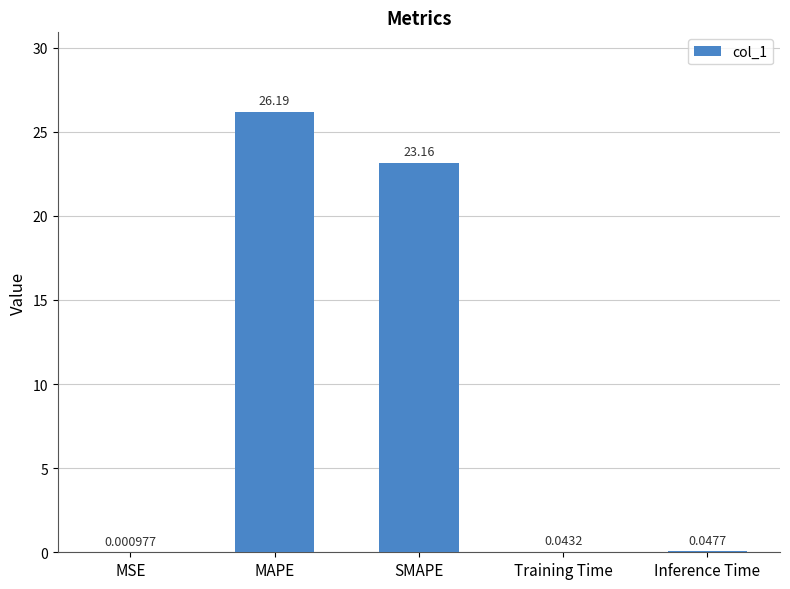

Are the bars horizontal?

No